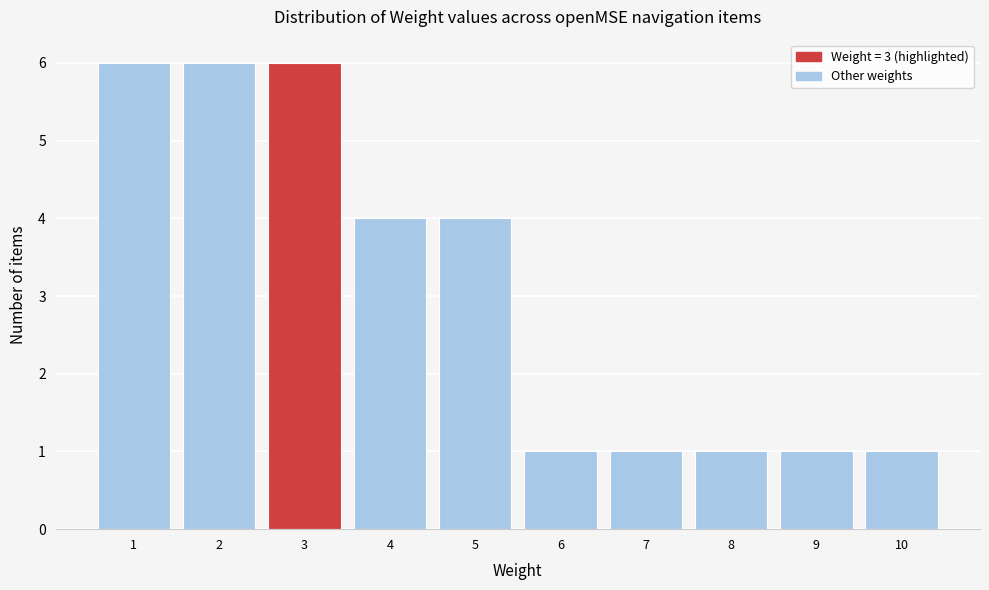

Reading left to right, list every bar in this chart as the range it spans on the x-axis followed by its height. The values are not printed on the chart, so give them approximately, as read against the axis.

0.5 to 1.5: 6
1.5 to 2.5: 6
2.5 to 3.5: 6
3.5 to 4.5: 4
4.5 to 5.5: 4
5.5 to 6.5: 1
6.5 to 7.5: 1
7.5 to 8.5: 1
8.5 to 9.5: 1
9.5 to 10.5: 1